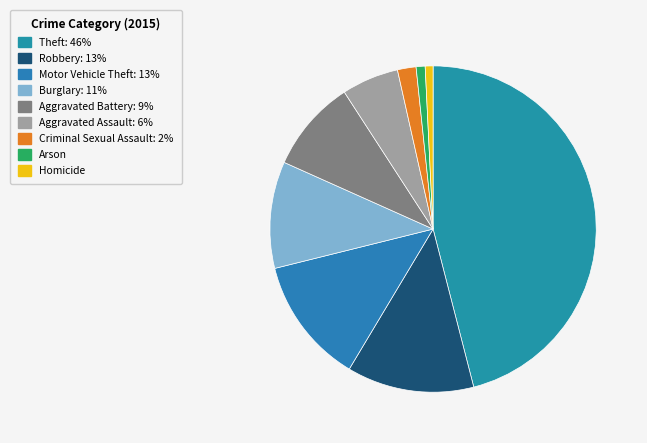

Which category has the smallest portion of the pie?

Homicide